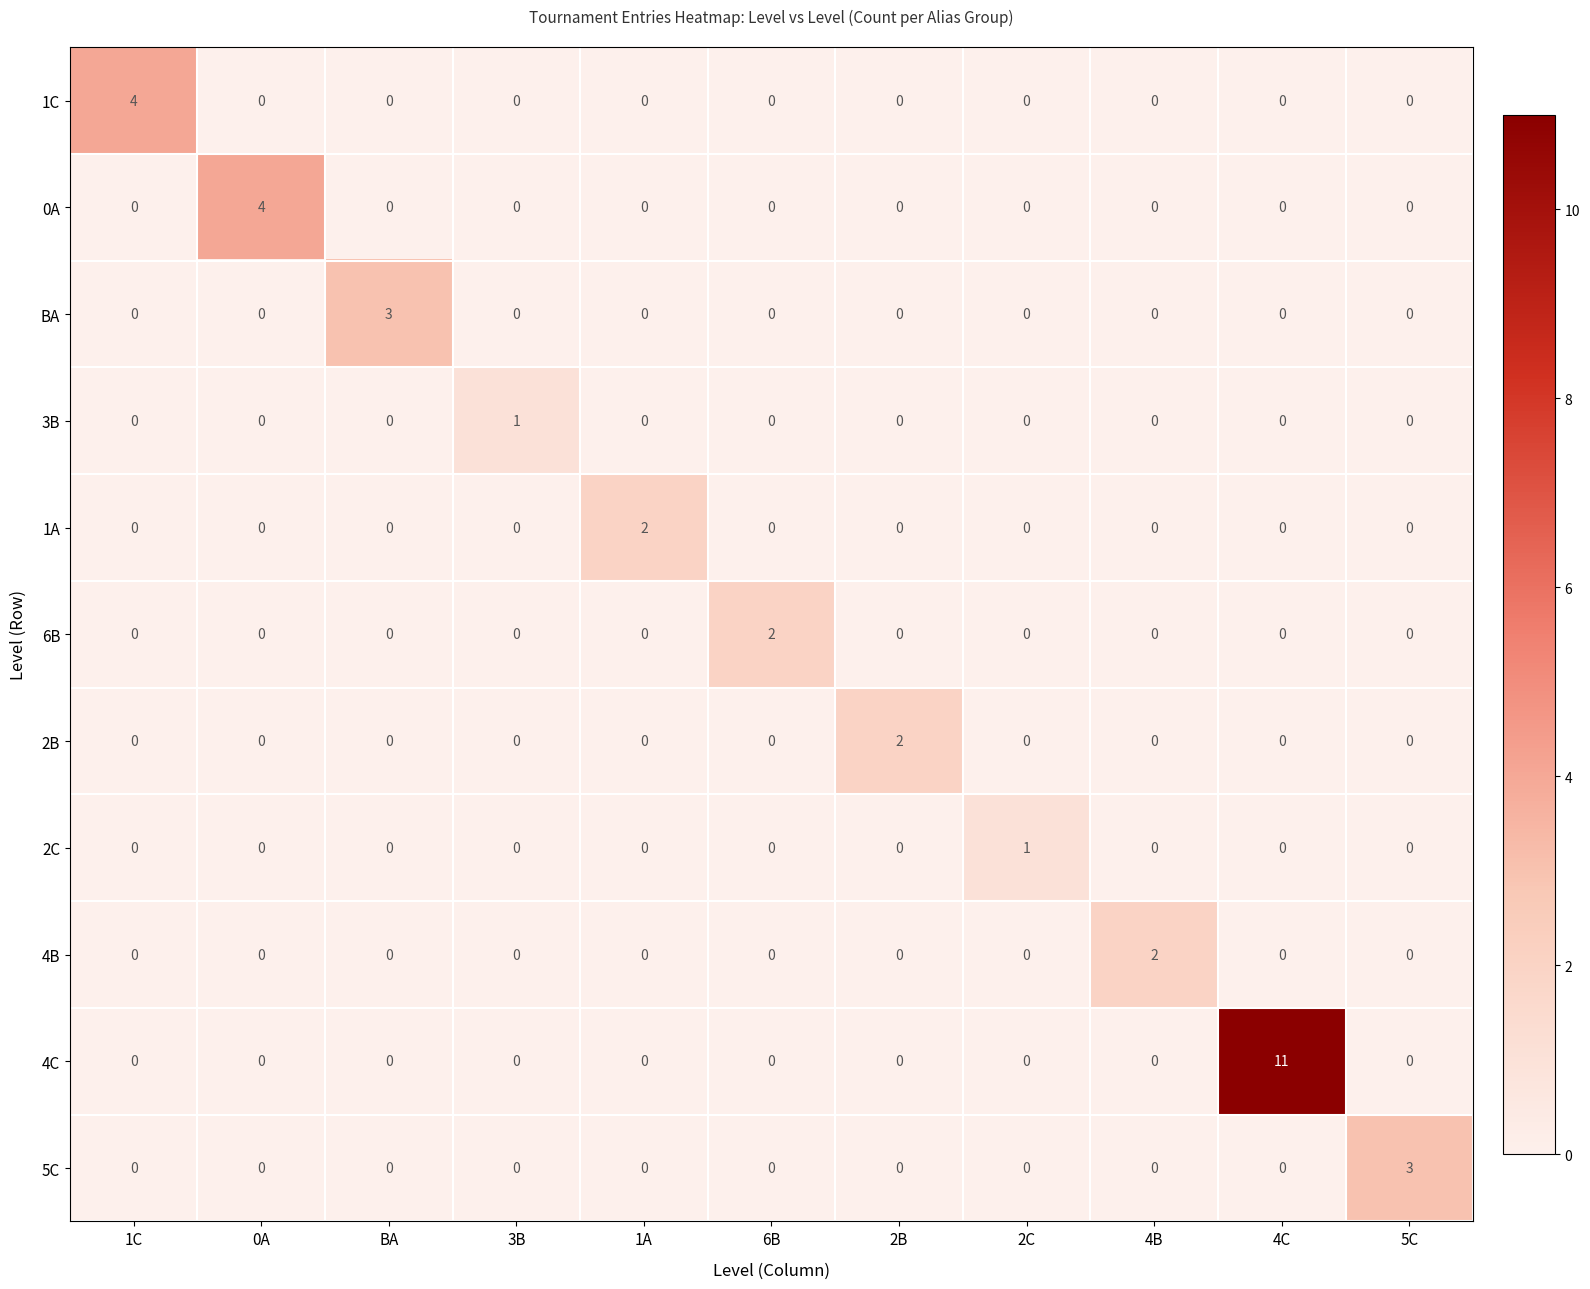

What is the difference between the maximum and minimum values in the BA series?

3